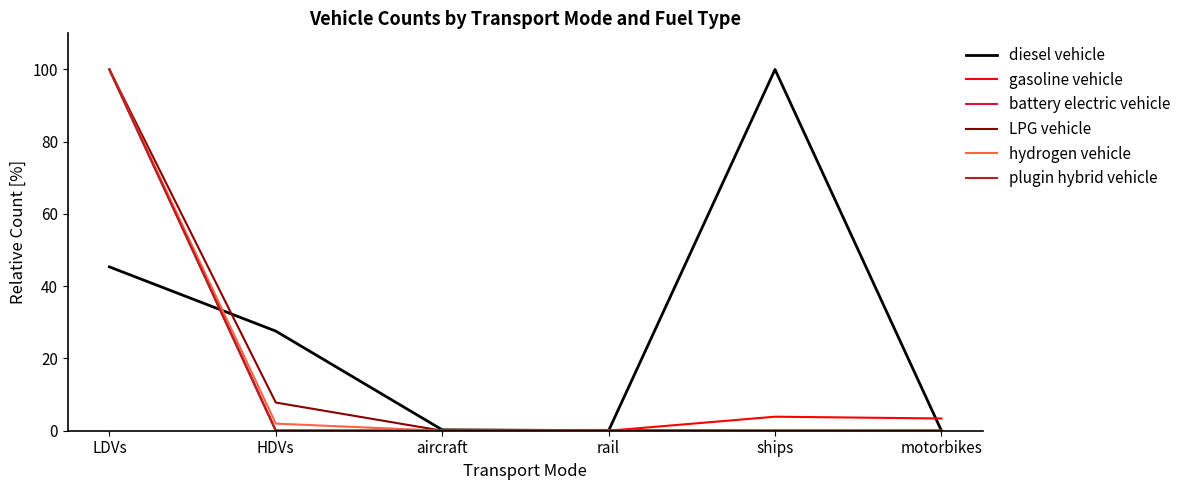

What is the maximum value for battery electric vehicle?

100.0